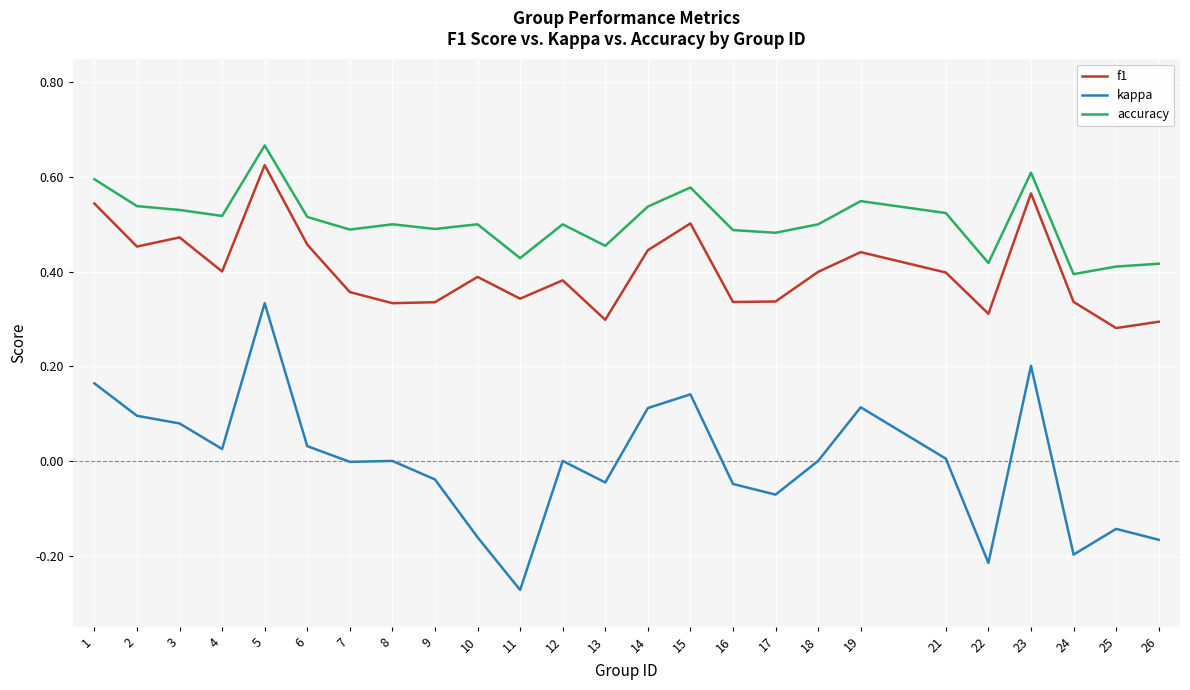

Which series has the widest spread of values?

kappa